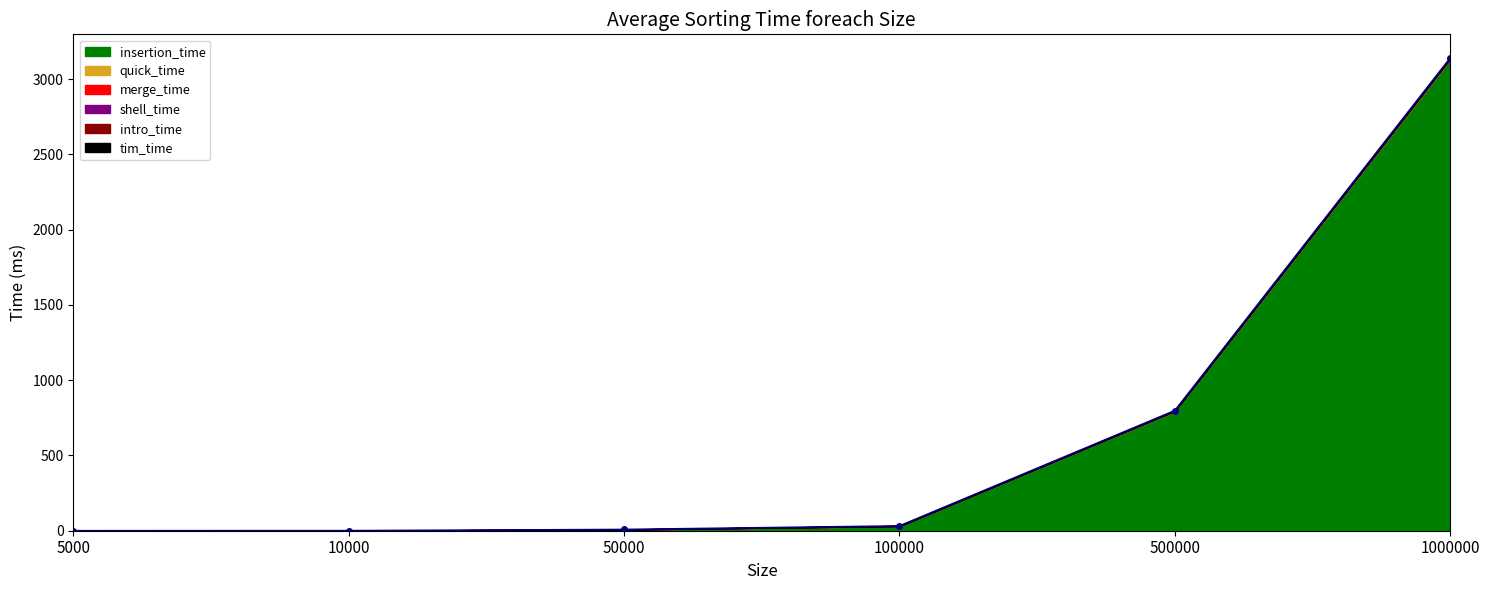

What is the difference between the intro_time values at 500000 and 10000?

0.6